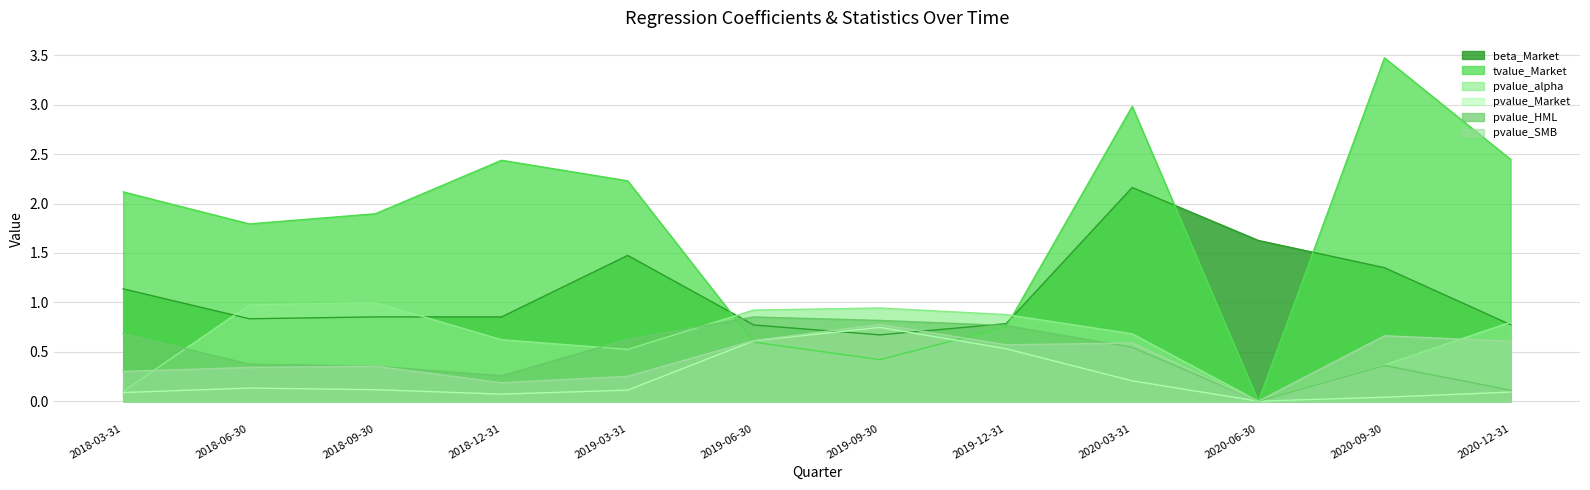

List the labels in order of pvalue_SMB value, smallest first.

2020-06-30, 2018-12-31, 2019-03-31, 2018-03-31, 2018-06-30, 2018-09-30, 2019-12-31, 2020-03-31, 2020-12-31, 2019-06-30, 2020-09-30, 2019-09-30